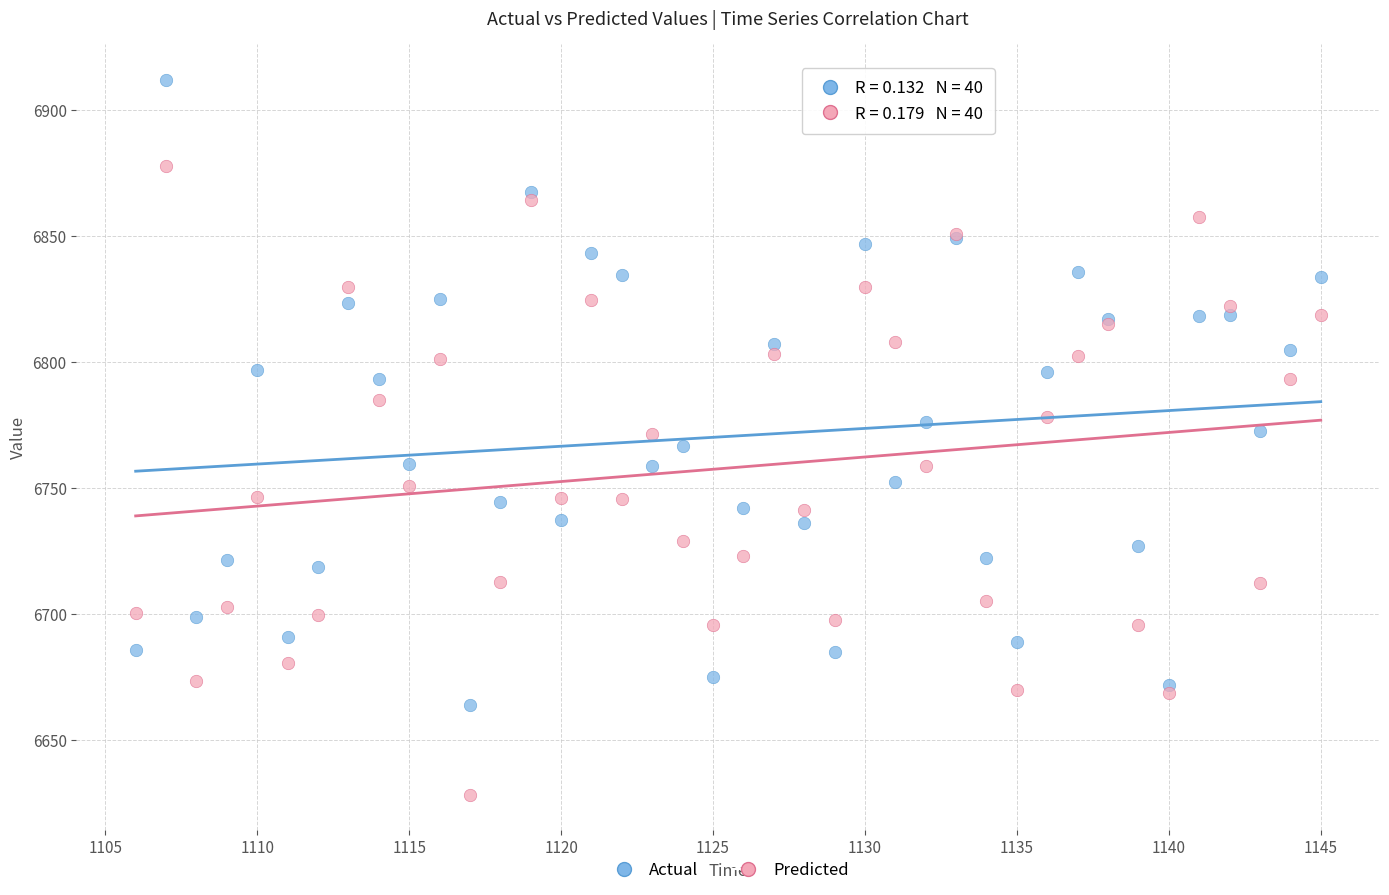

What is the X range (max minus min) for the scatter plot?

39.0